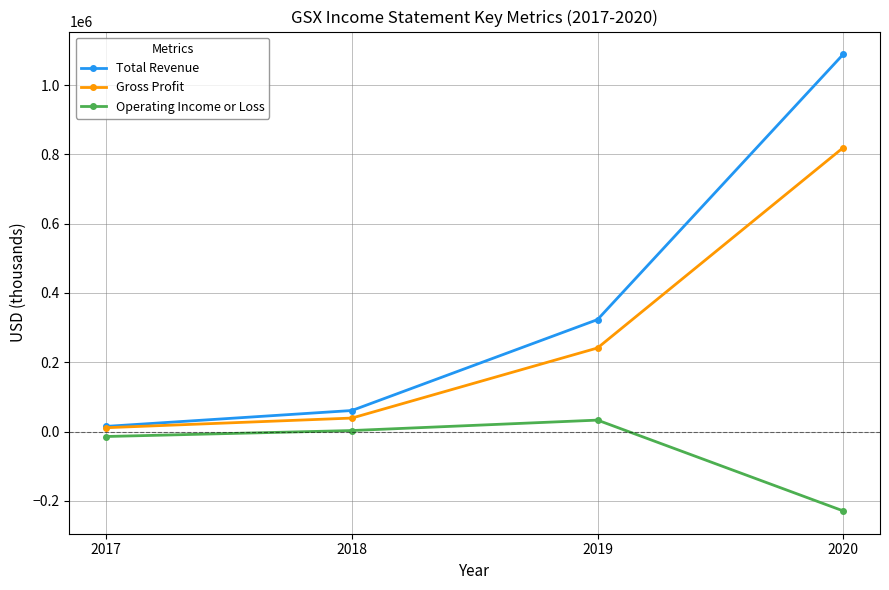

Is it true that Operating Income or Loss equals 33000 at 2019?

True